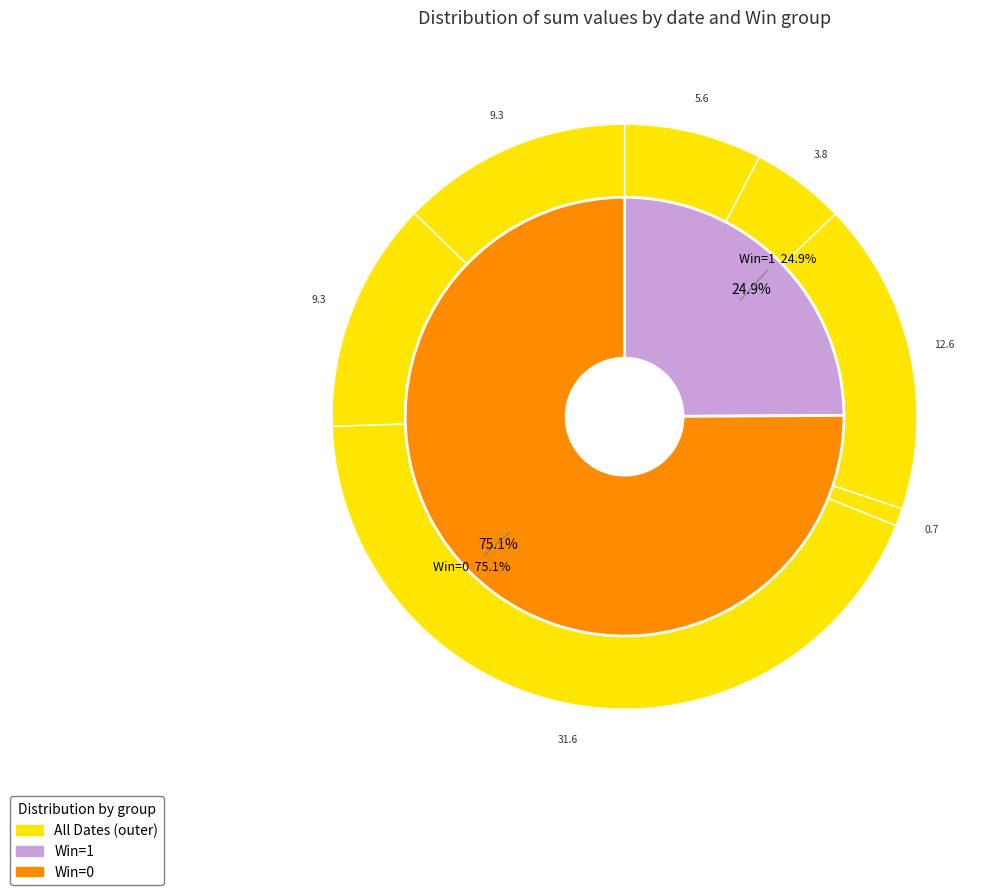

Is it true that 2024-04-27 is 13% of the pie?

True